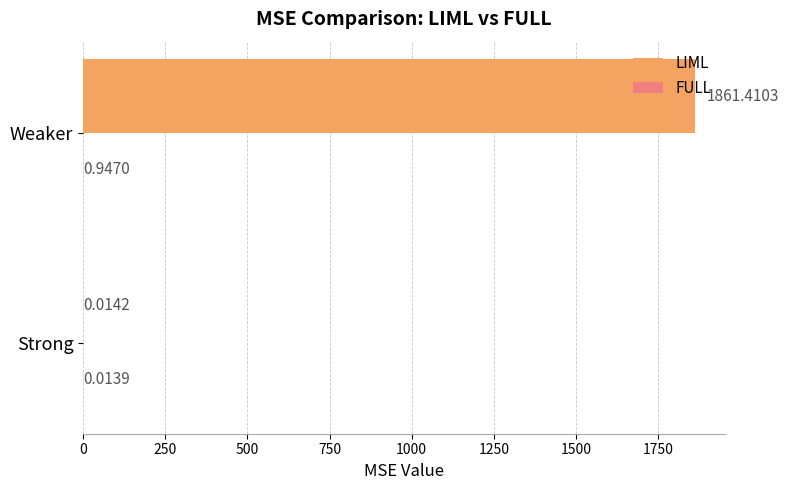

Where is LIML nearest to the value 930?

Strong